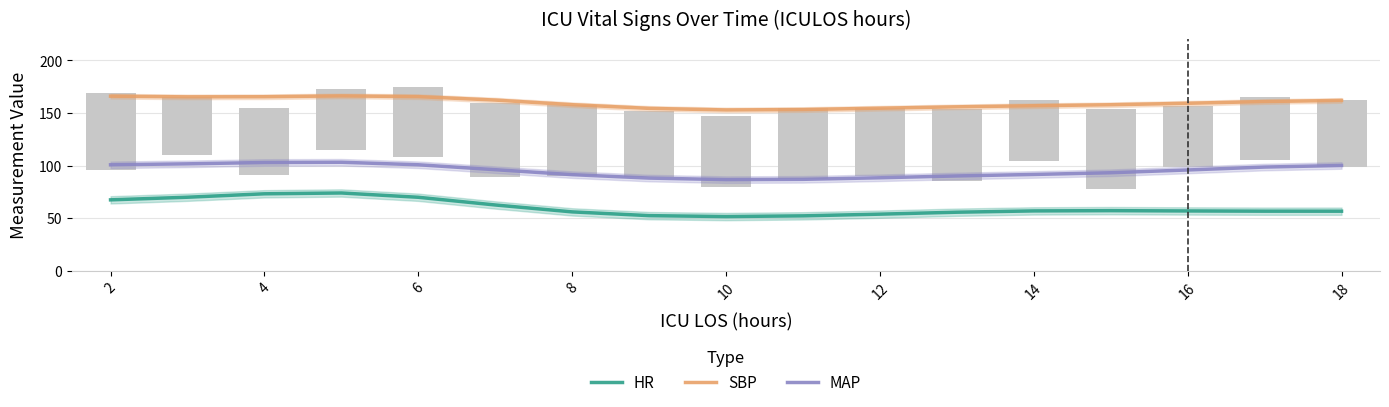

At 2, list the series in order from smallest to largest.

HR, MAP, SBP